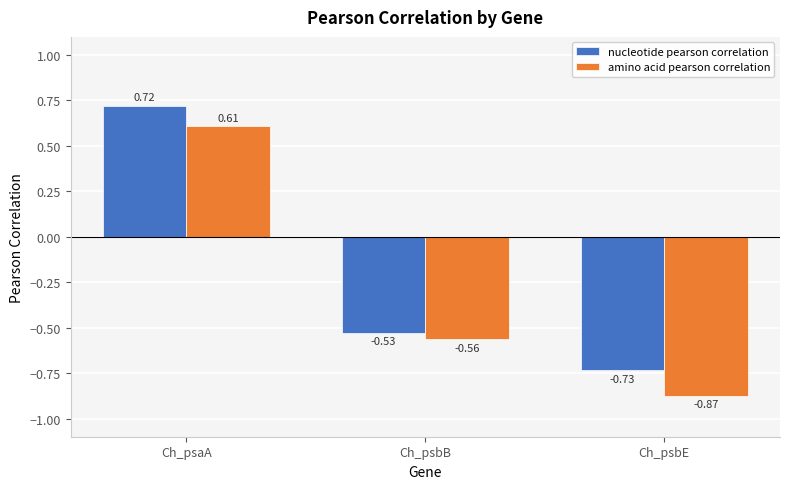

The nucleotide pearson correlation series shows 0.5 at Ch_psaA. True or false?

False